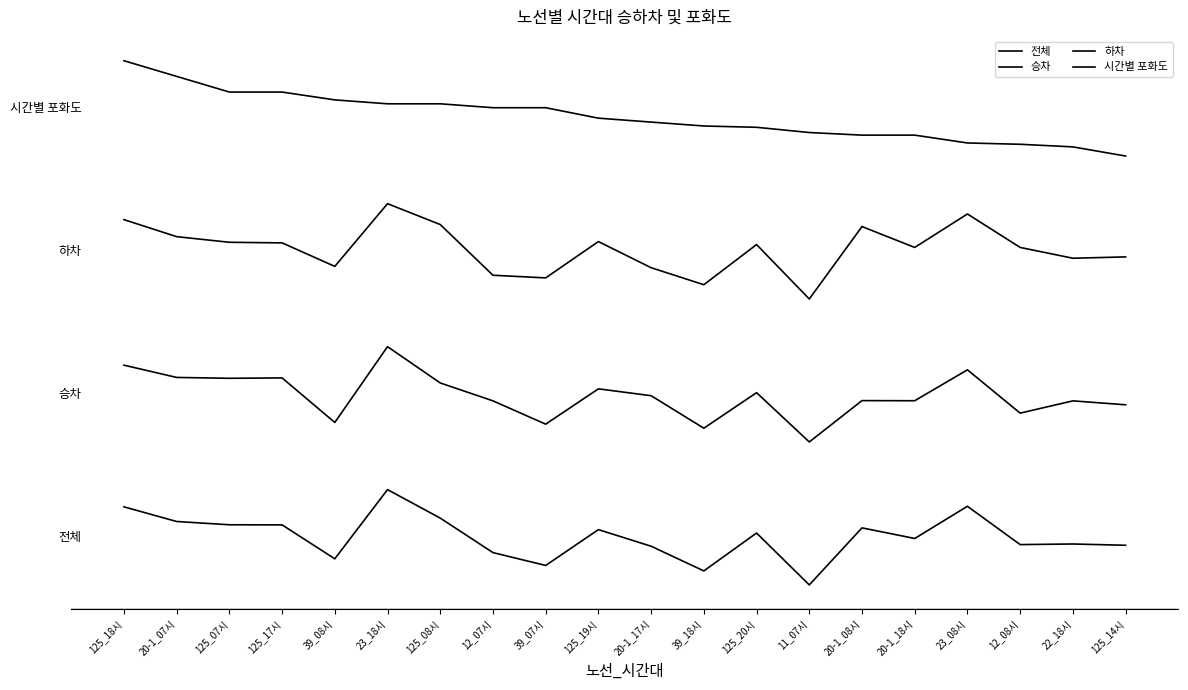

Reading left to right, list all the values displayed in this chart.

전체: 125_18시=327.7	20-1_07시=266.2	125_07시=252.4	125_17시=251.9	39_08시=109.7	23_18시=400.0	125_08시=280.4	12_07시=135.6	39_07시=81.7	125_19시=232.1	20-1_17시=162.3	39_18시=58.8	125_20시=217.8	11_07시=0.0	20-1_08시=239.4	20-1_18시=194.9	23_08시=330.0	12_08시=169.2	22_18시=171.8	125_14시=166.4
승차: 125_18시=922.3	20-1_07시=870.8	125_07시=867.2	125_17시=868.7	39_08시=681.9	23_18시=1000.0	125_08시=847.6	12_07시=772.5	39_07시=674.6	125_19시=822.9	20-1_17시=794.1	39_18시=657.7	125_20시=806.9	11_07시=600.0	20-1_08시=773.5	20-1_18시=773.0	23_08시=902.7	12_08시=721.0	22_18시=772.5	125_14시=756.0
하차: 125_18시=1533.1	20-1_07시=1461.6	125_07시=1438.0	125_17시=1435.5	39_08시=1336.9	23_18시=1600.0	125_08시=1512.5	12_07시=1299.6	39_07시=1288.6	125_19시=1441.0	20-1_17시=1331.3	39_18시=1259.9	125_20시=1428.4	11_07시=1200.0	20-1_08시=1503.9	20-1_18시=1416.4	23_08시=1556.7	12_08시=1416.4	22_18시=1371.1	125_14시=1376.6
시간별 포화도: 125_18시=2200.0	20-1_07시=2134.2	125_07시=2068.5	125_17시=2068.5	39_08시=2035.6	23_18시=2019.2	125_08시=2019.2	12_07시=2002.7	39_07시=2002.7	125_19시=1958.9	20-1_17시=1942.5	39_18시=1926.0	125_20시=1920.5	11_07시=1898.6	20-1_08시=1887.7	20-1_18시=1887.7	23_08시=1854.8	12_08시=1849.3	22_18시=1838.4	125_14시=1800.0